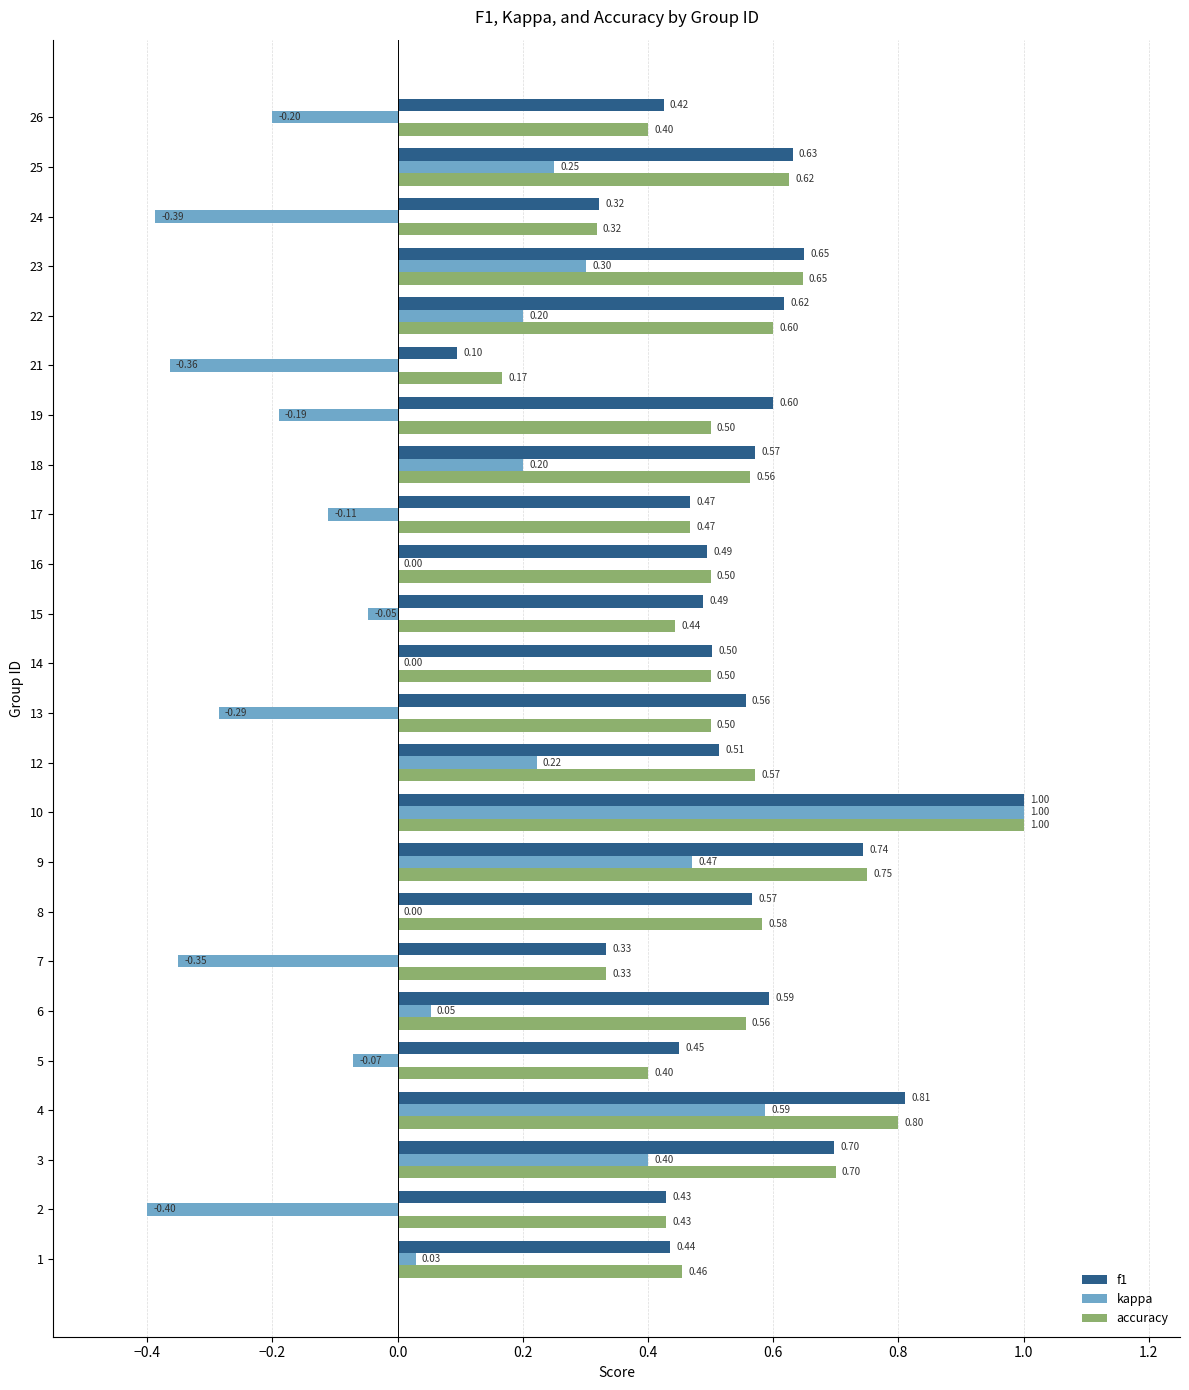

Between 3 and 16, which series saw the biggest shift?

kappa